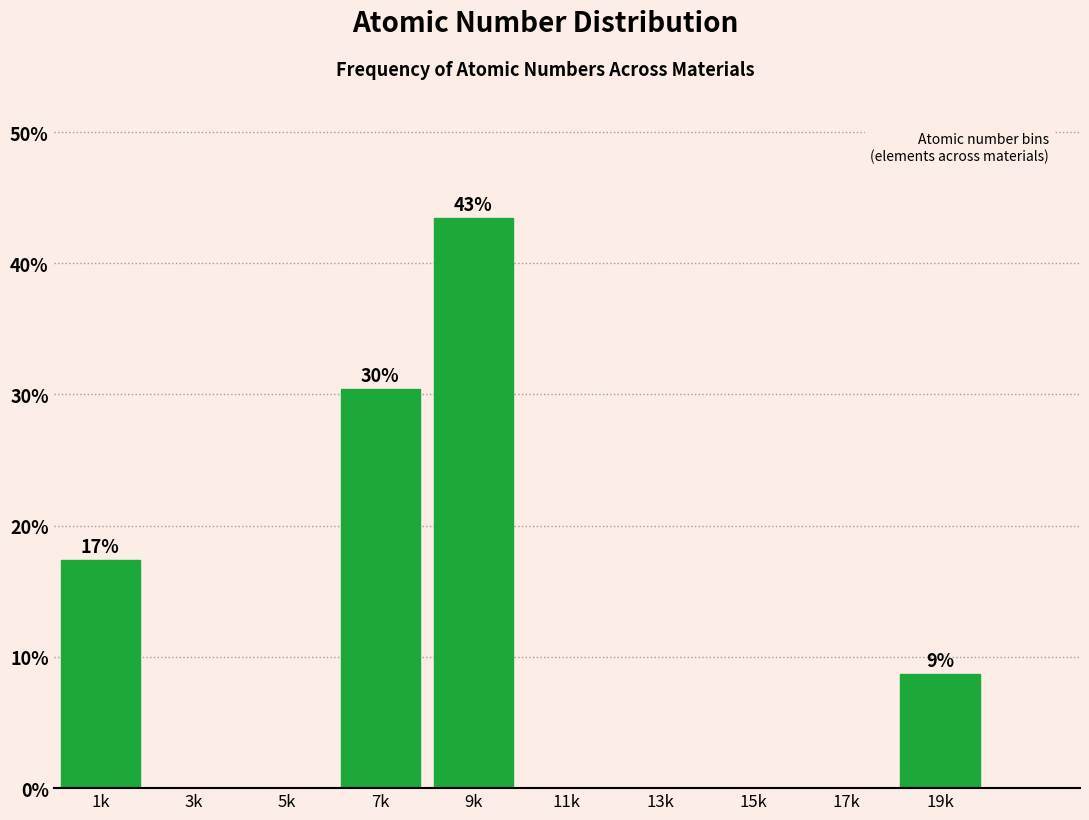

Reading left to right, list all the values displayed in this chart.

1k=17.4	3k=0.0	5k=0.0	7k=30.4	9k=43.5	11k=0.0	13k=0.0	15k=0.0	17k=0.0	19k=8.7